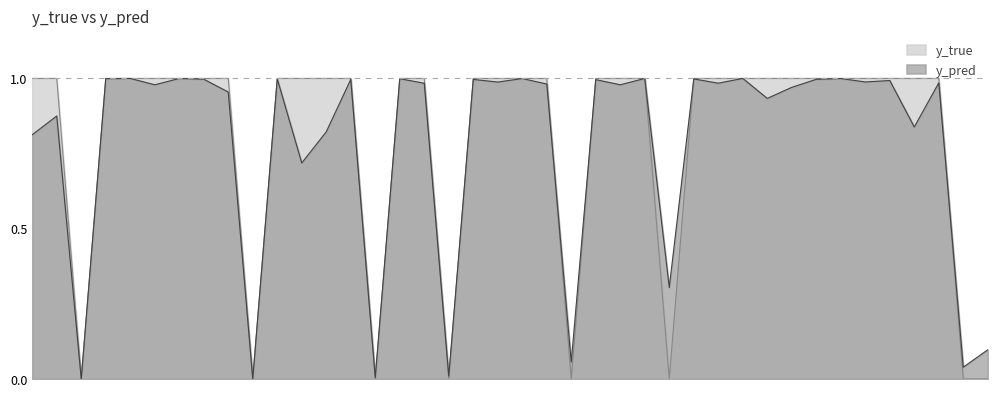

Which has a higher value, 22 or 71?

71